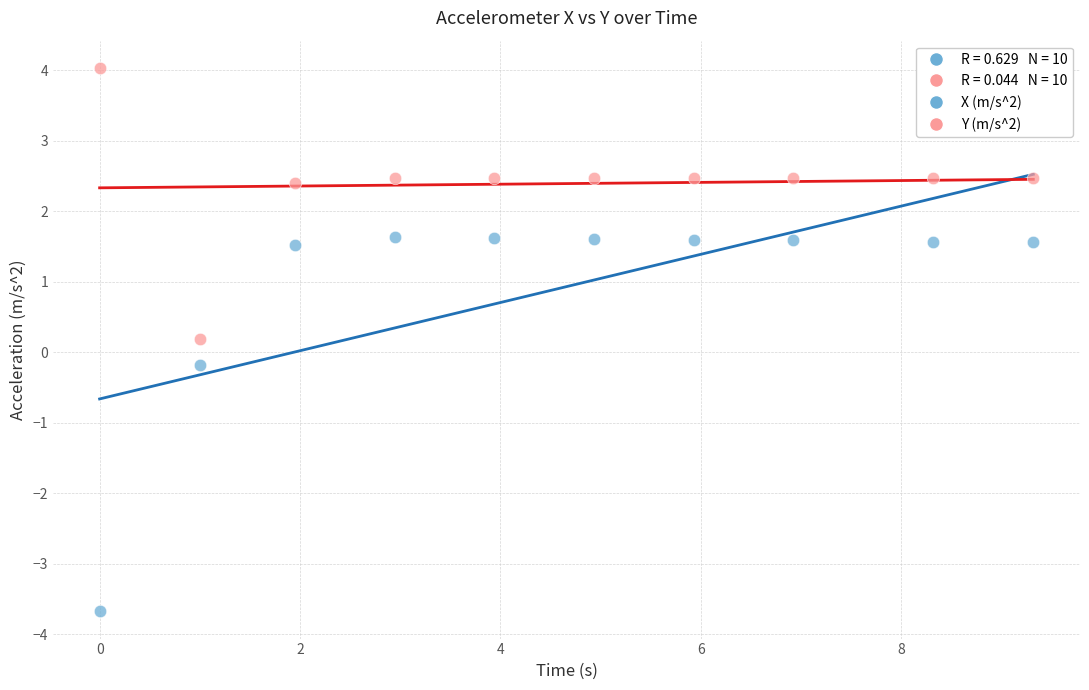

Which series contains the lowest Y value?

X (m/s^2)